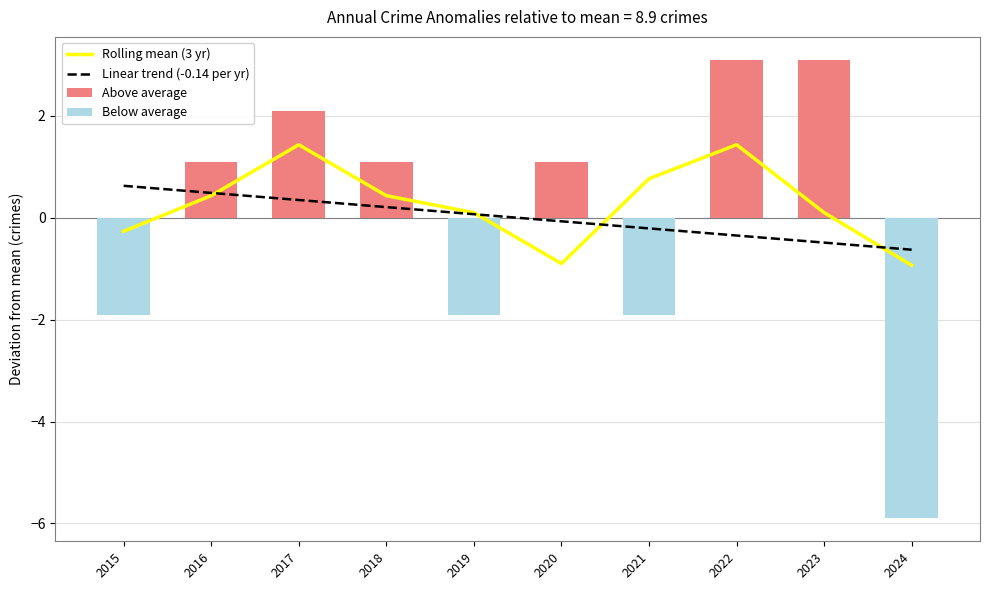

Where is Above average nearest to the value 2?

2017